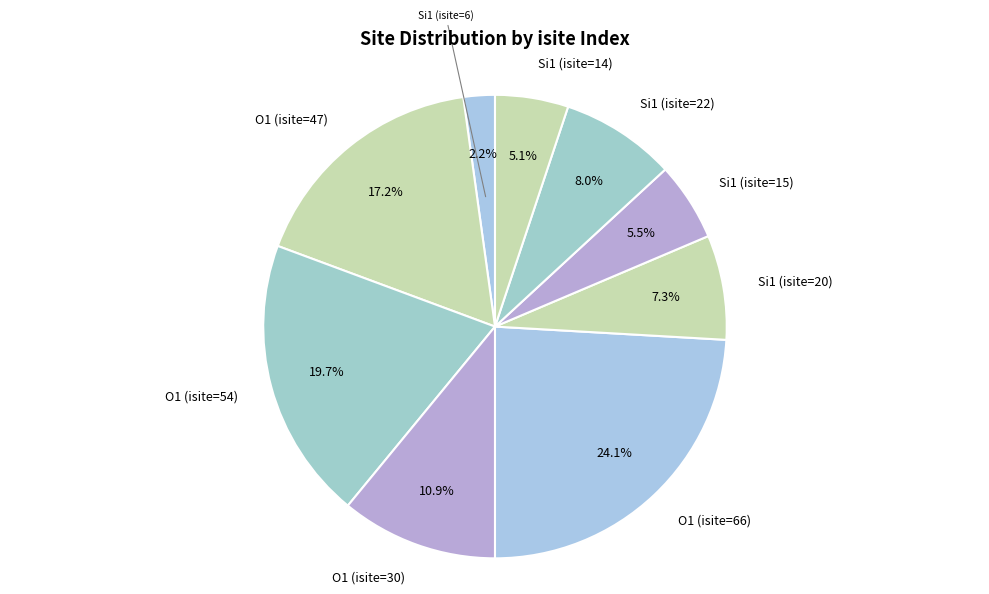

The Si1 (isite=15) slice represents 14% of the pie. True or false?

False